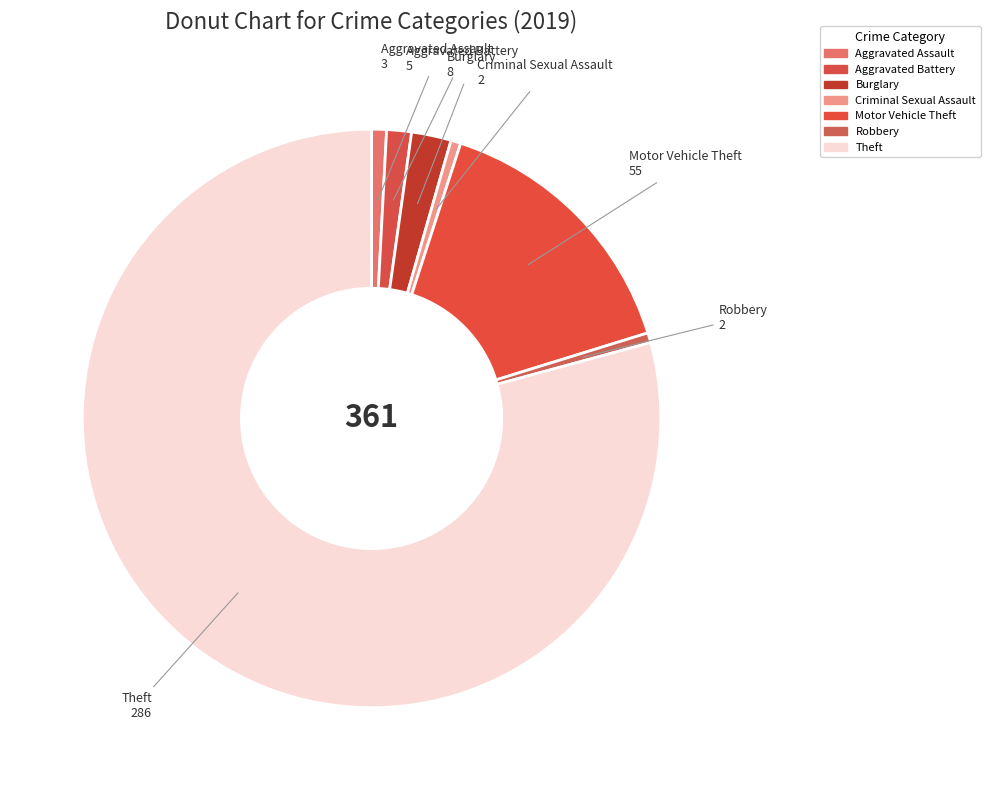

Approximately how many times larger is the value at Aggravated Battery compared to Aggravated Assault?

1.7